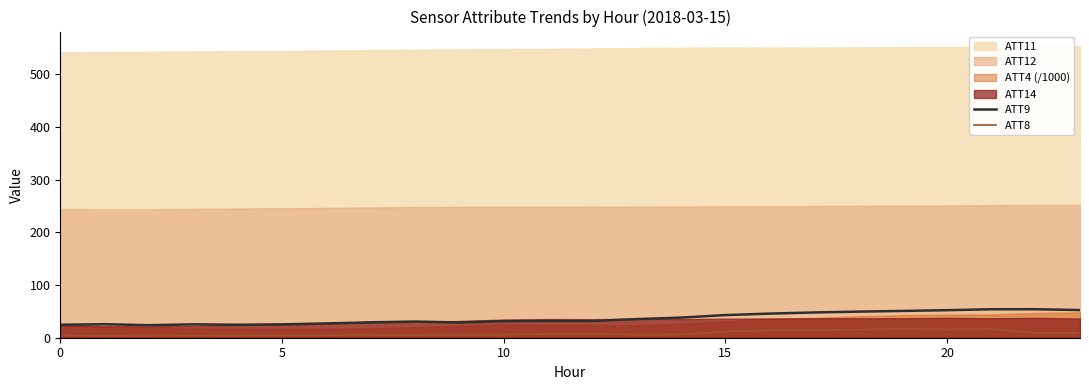

True or false: ATT8 has more than 1 points higher than both neighbors.

True